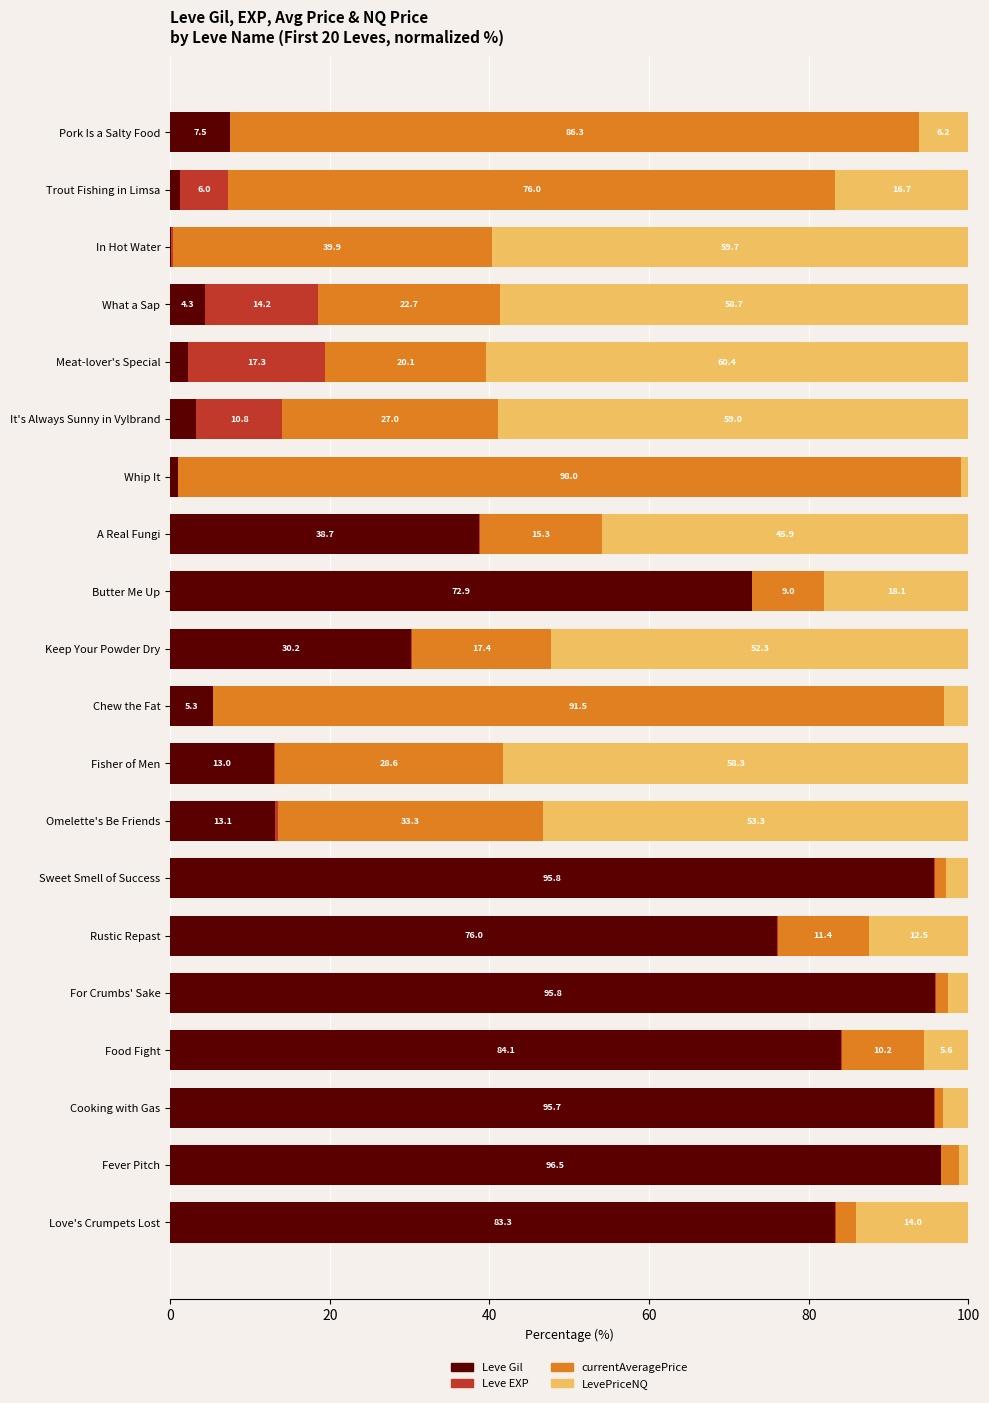

At which label does Leve Gil reach its peak?

Fever Pitch